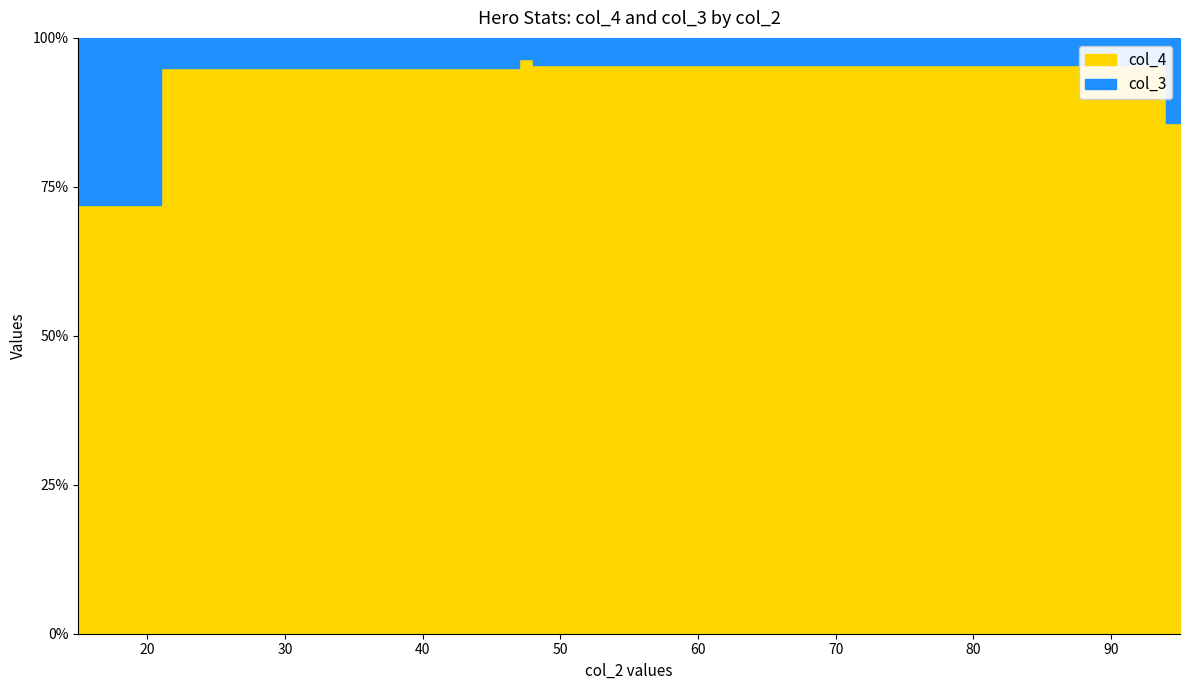

True or false: col_3 and col_4 intersect in this chart.

False